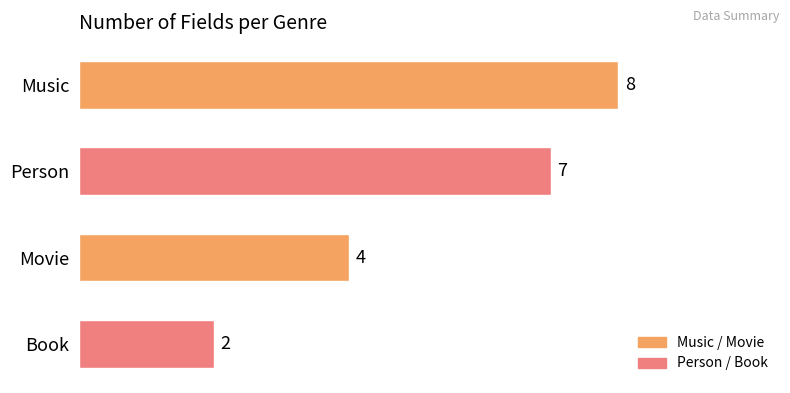

What is the value of the 2nd bar from the top?

7